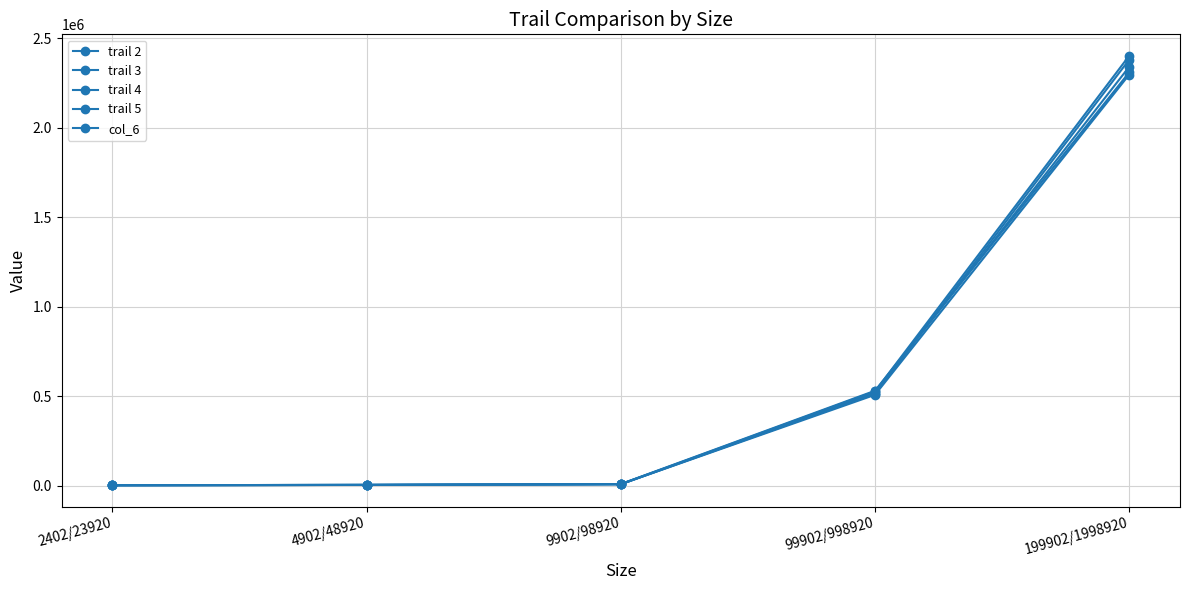

Is this an area chart (filled region under the line)?

No